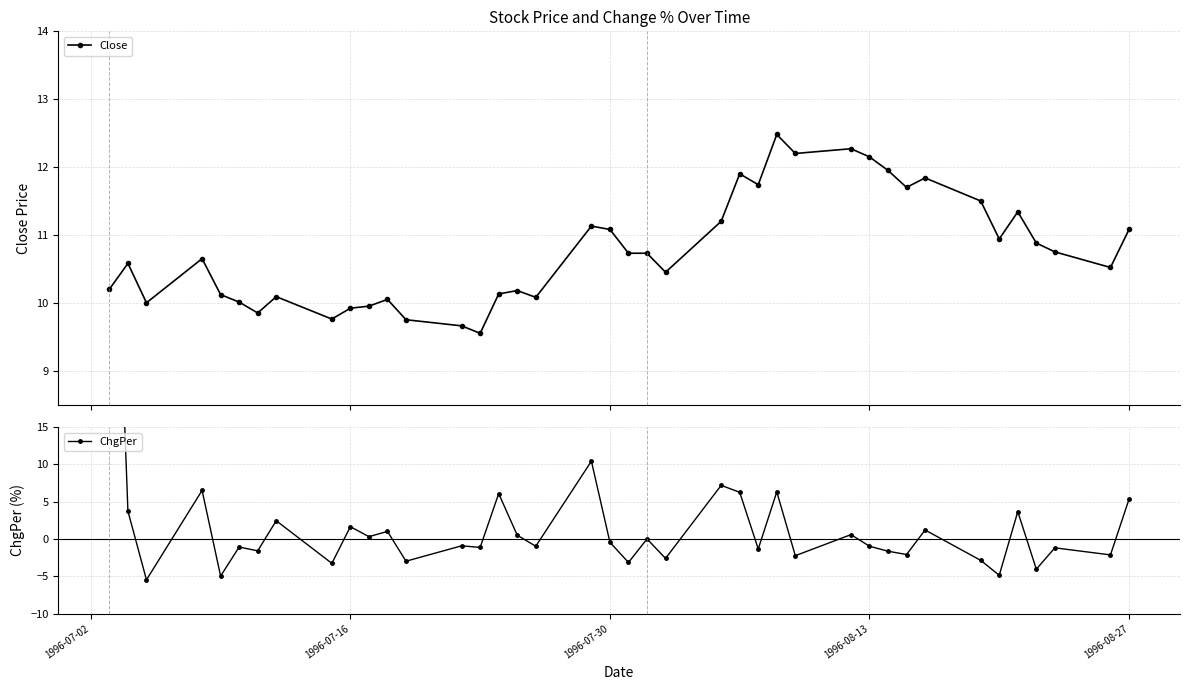

How many data points in ChgPer are above 0?

17